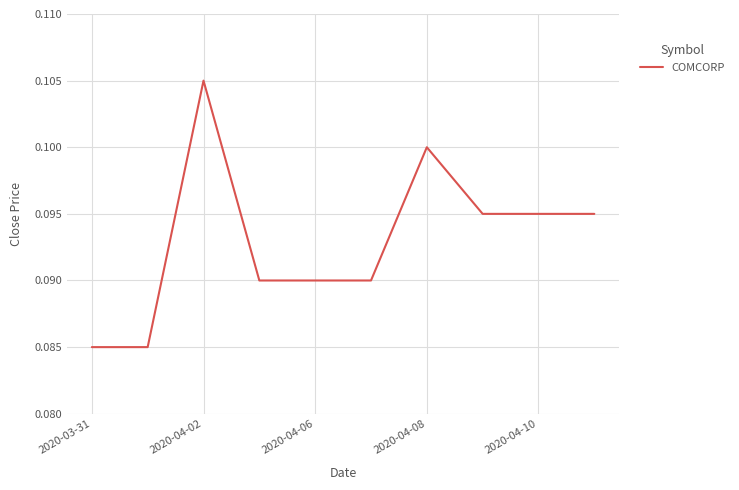

The chart shows a value of 0.0 at 2020-04-06. True or false?

False